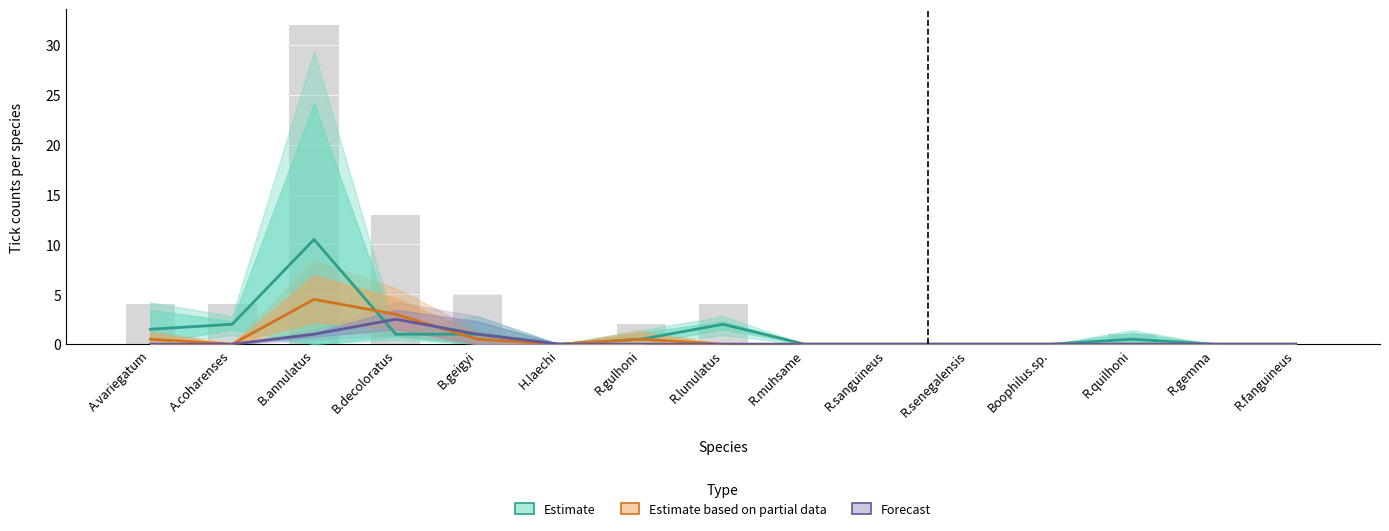

List the labels in order of Estimate based on partial data value, largest first.

B.annulatus, B.decoloratus, A.variegatum, B.geigyi, R.gulhoni, A.coharenses, H.laechi, R.lunulatus, R.muhsame, R.sanguineus, R.senegalensis, Boophilus.sp., R.quilhoni, R.gemma, R.fanguineus